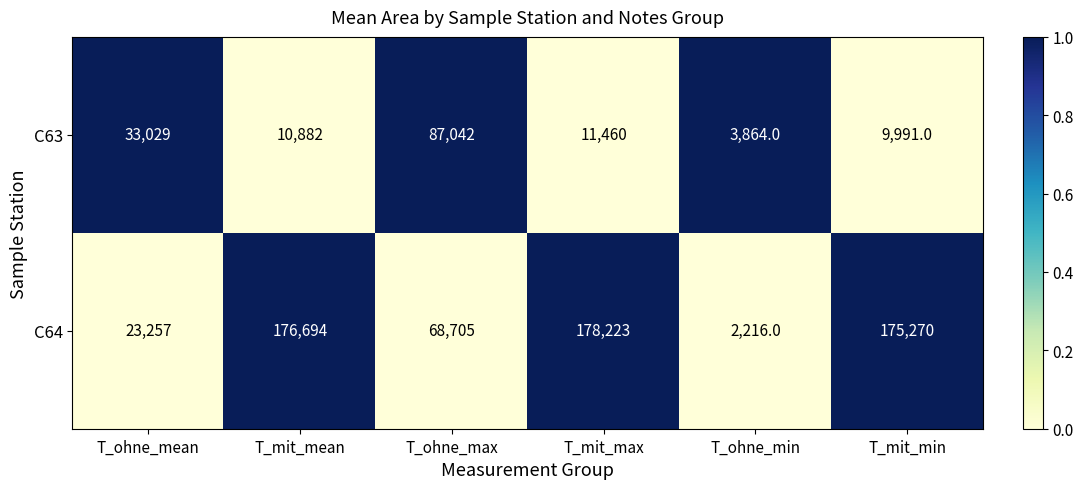

At which category is the sum across all series the highest?

T_mit_max